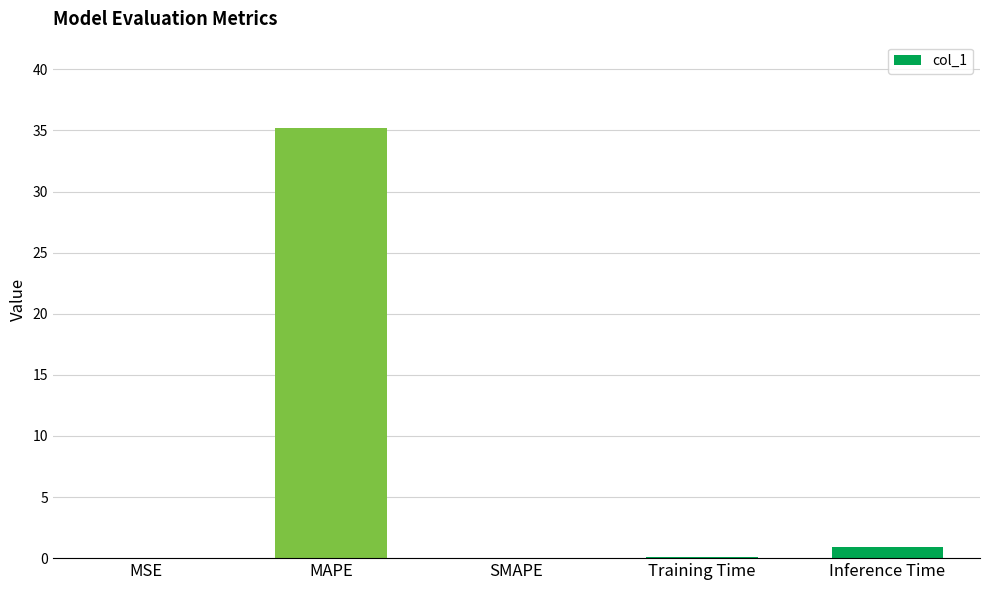

How many categories are shown in the chart?

5